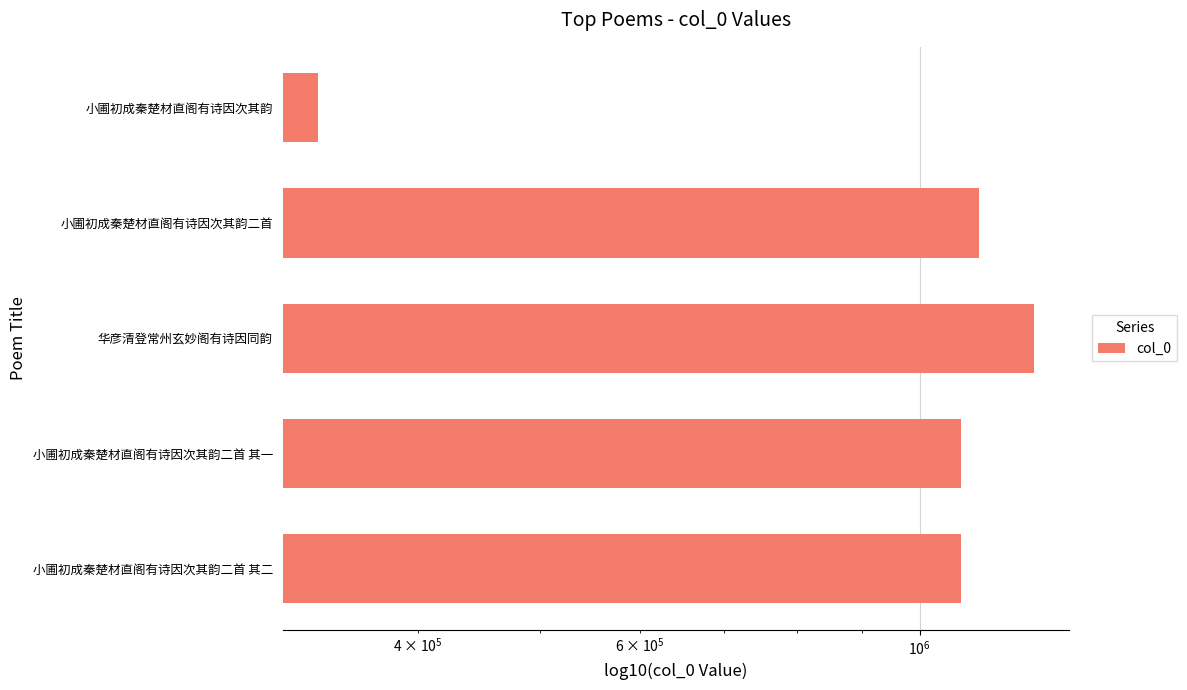

The chart shows a value of 456674 at 小圃初成秦楚材直阁有诗因次其韵二首. True or false?

False